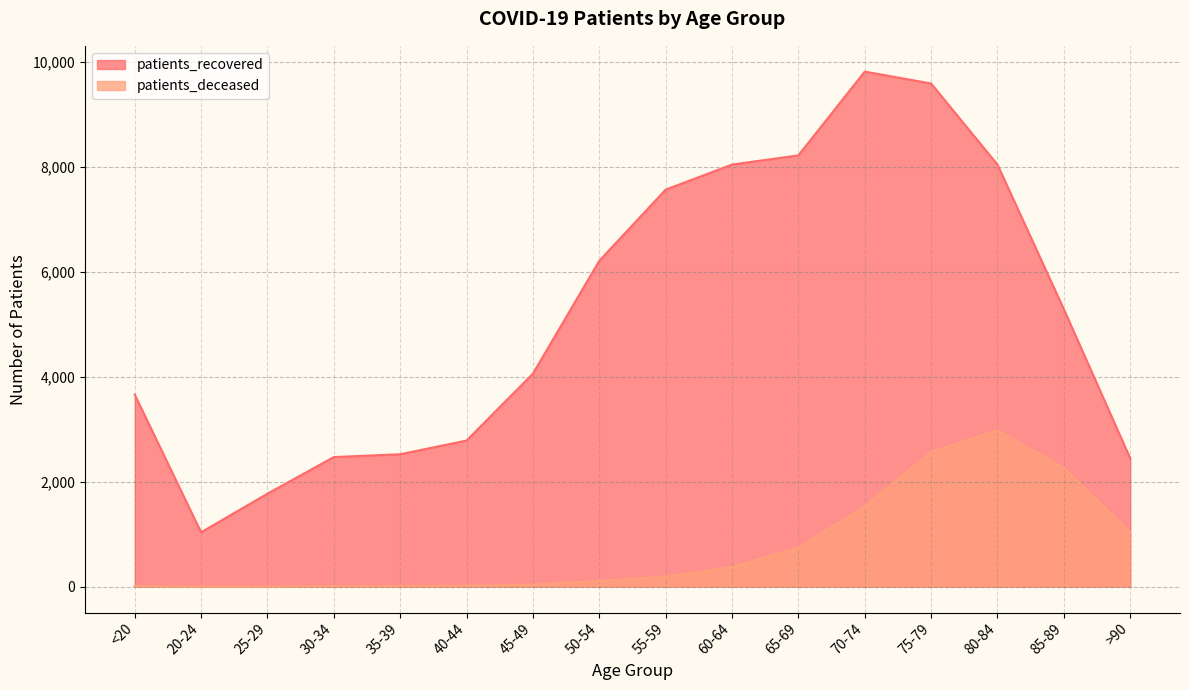

True or false: patients_deceased has a value of 15 at 30-34.

True